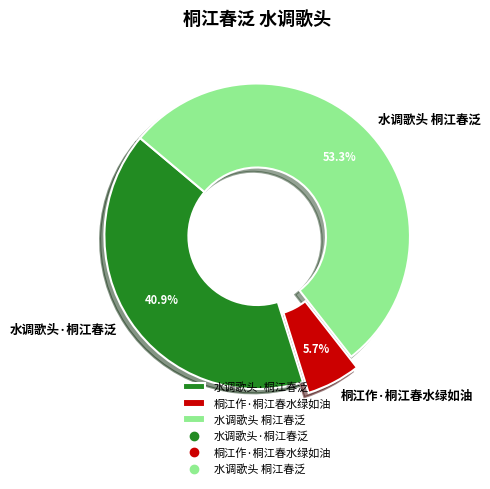

What is the smallest slice in the pie chart?

桐江作·桐江春水绿如油